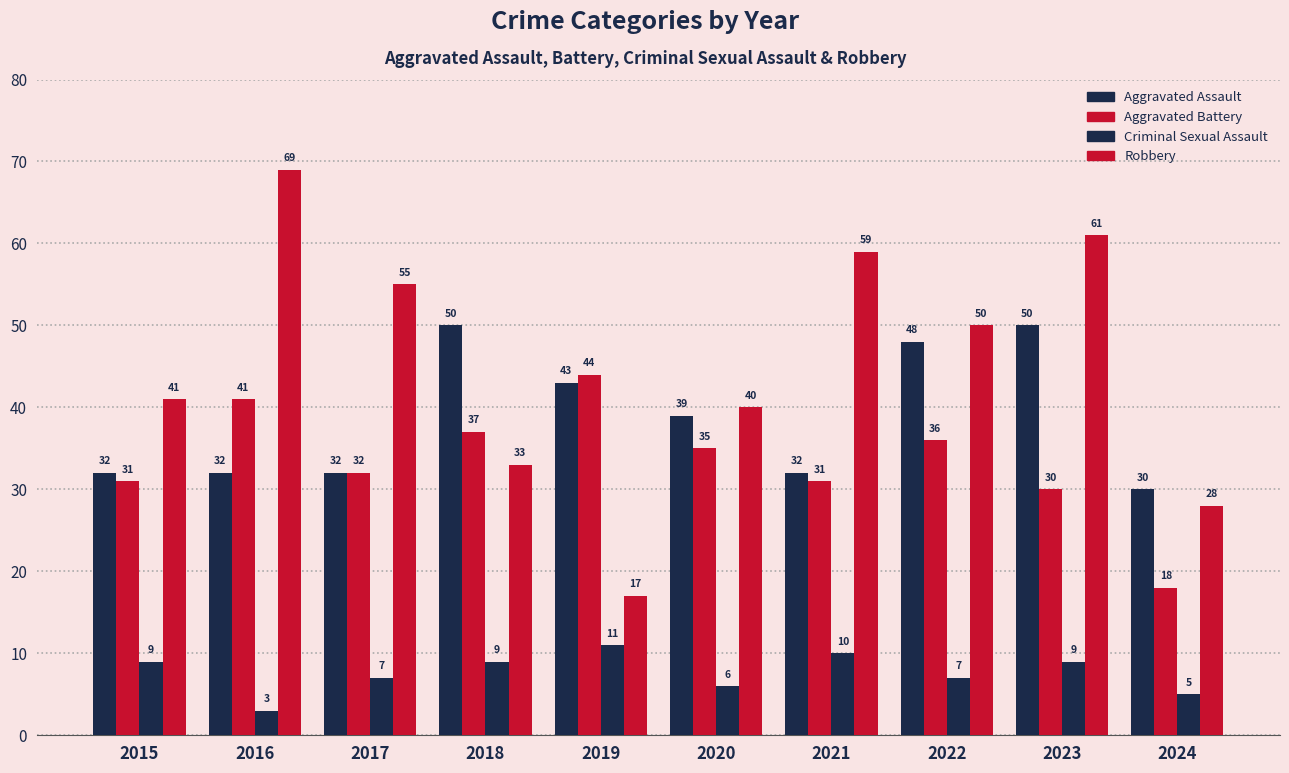

Which series has the largest total across all categories?

Robbery